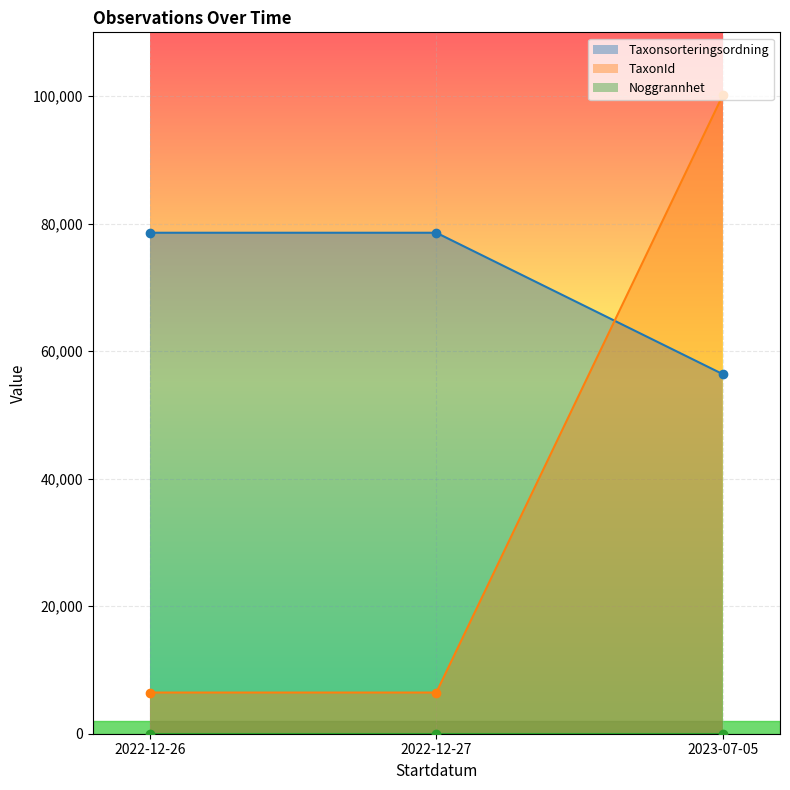

What is the value of the TaxonId point at the 2nd from the left?

6458